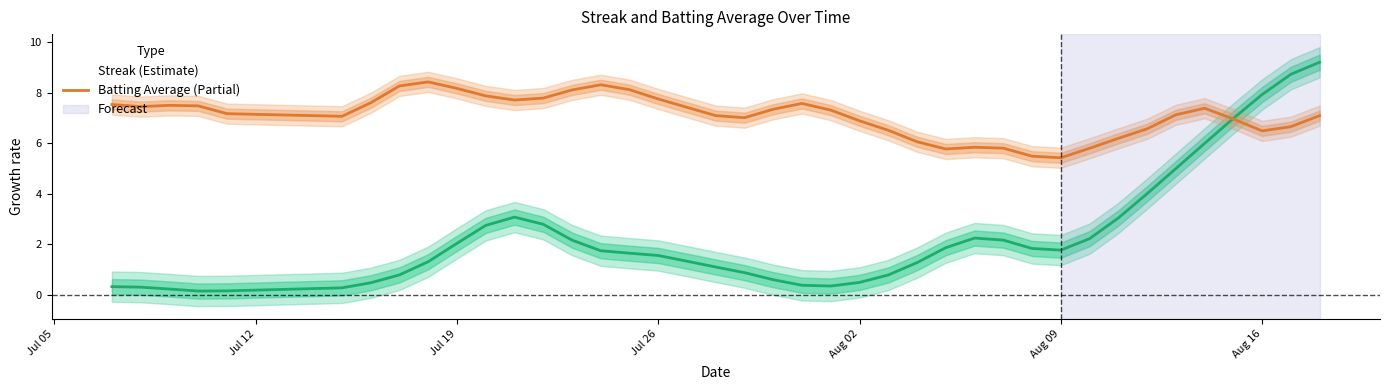

Which series has the largest range (max minus min)?

Streak (Estimate)